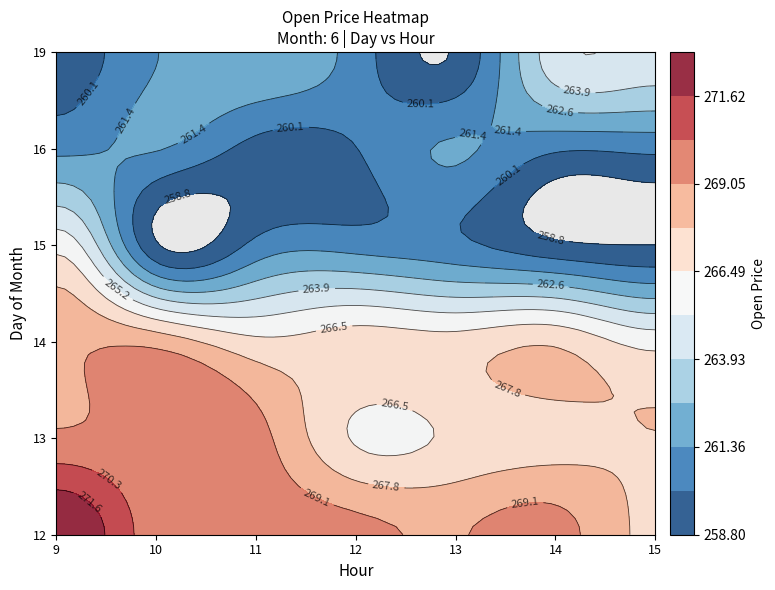

Is it true that 14 equals 182.7 at 1?

False